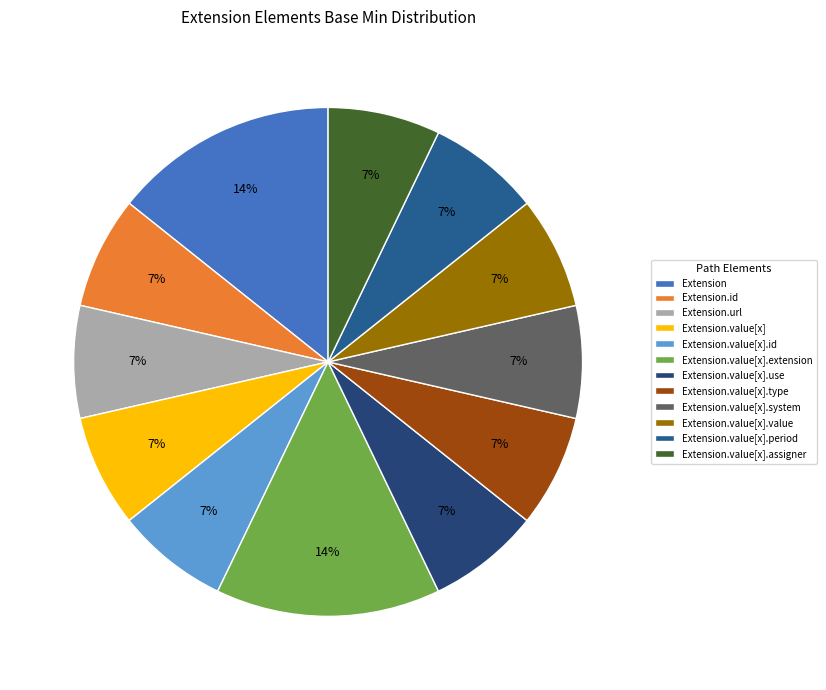

Count the number of slices in the pie.

12